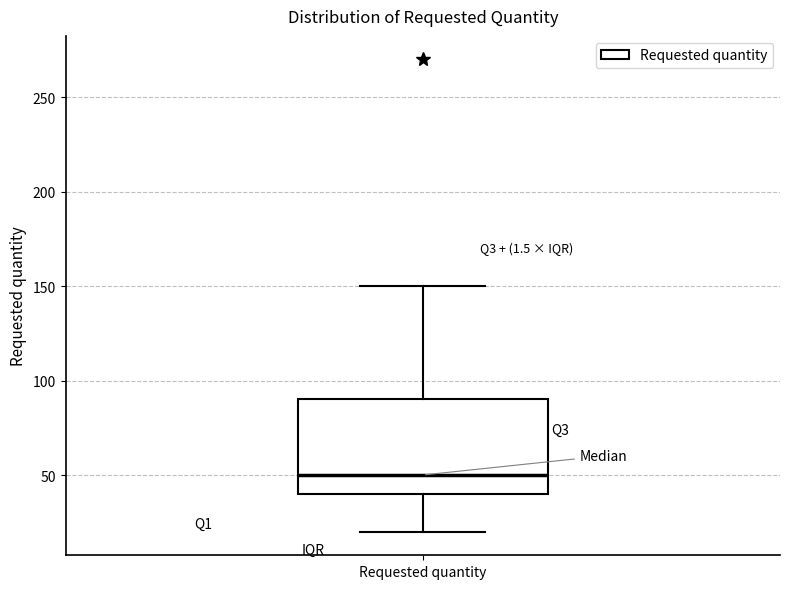

Transcribe this box plot: give where the median line is, the range the box spans, and where the two whiskers end, as read against the y-axis. The values are not printed on the chart, so give them approximately, as read against the axis.

median 50, box 40 to 90, whiskers 20 to 150